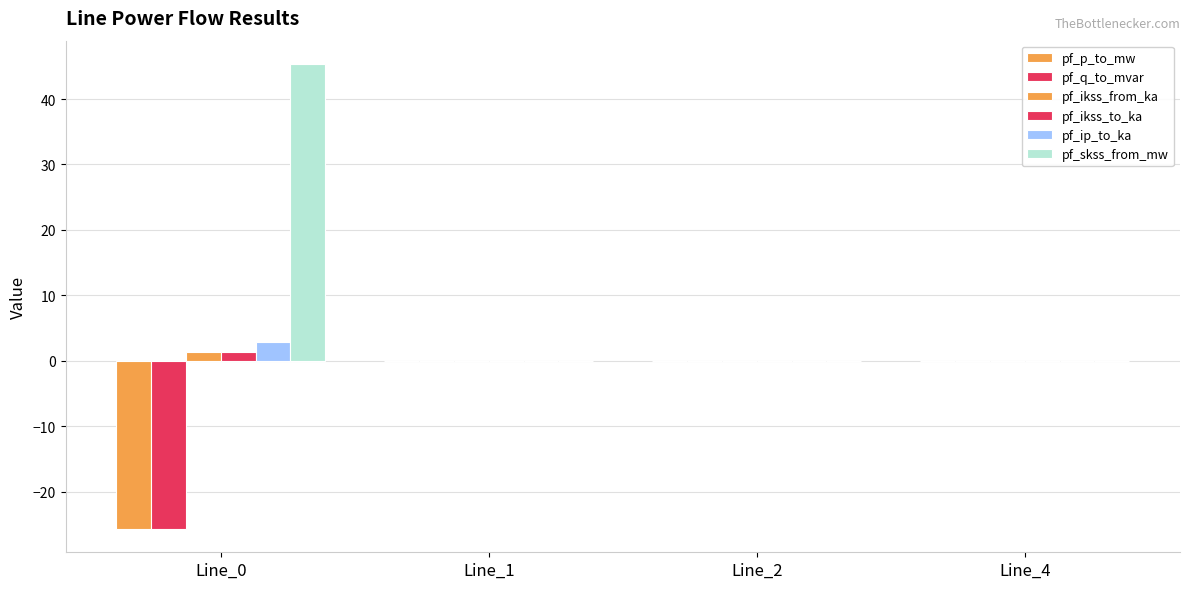

Between Line_0 and Line_4, which series saw the biggest shift?

pf_skss_from_mw